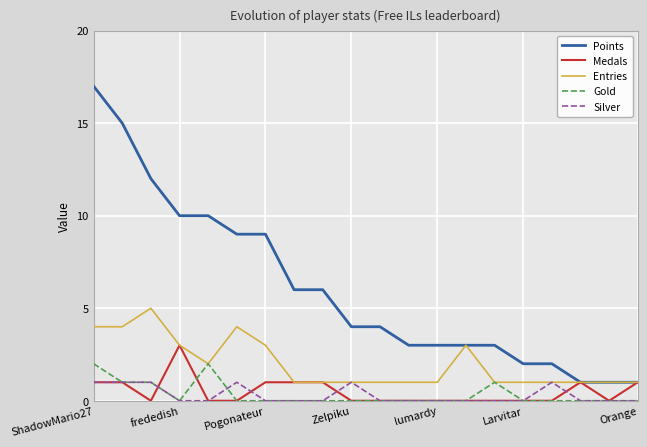

True or false: Medals and Silver intersect in this chart.

True